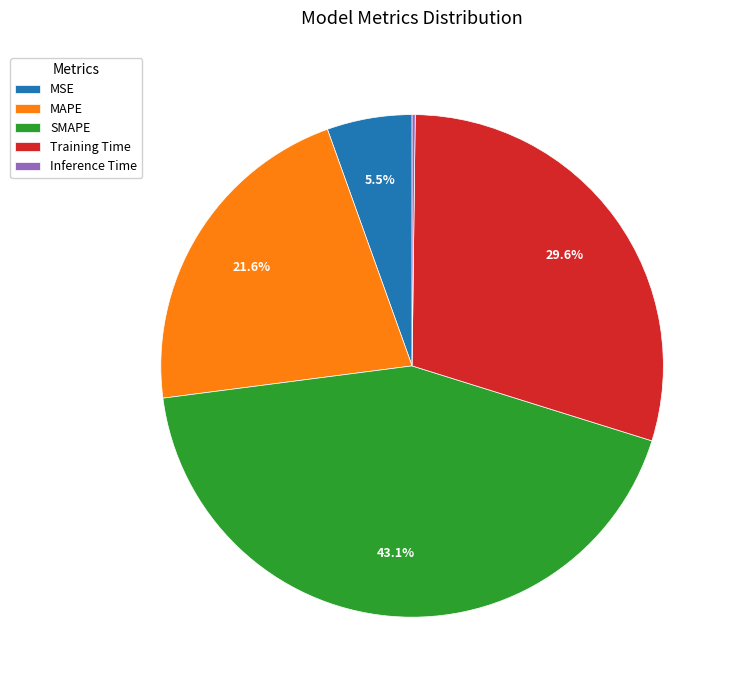

Does any single category account for the majority?

No